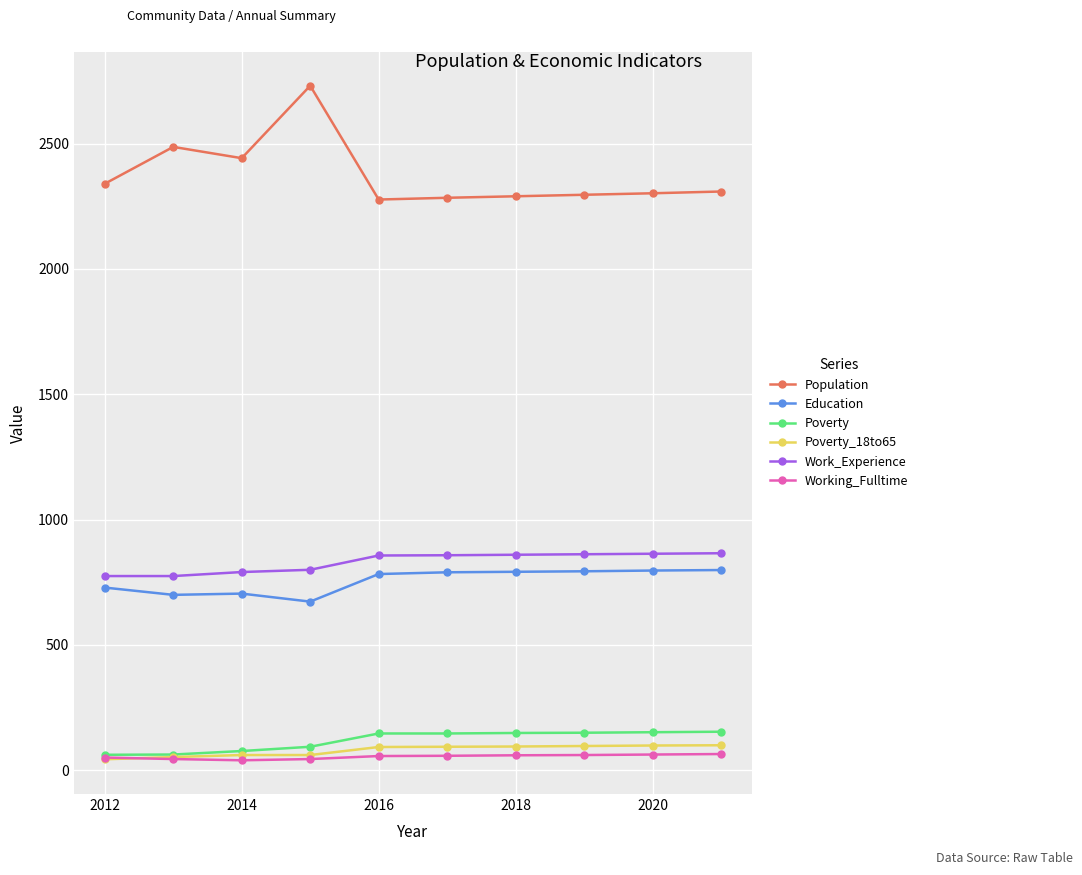

Which series has the largest range (max minus min)?

Population